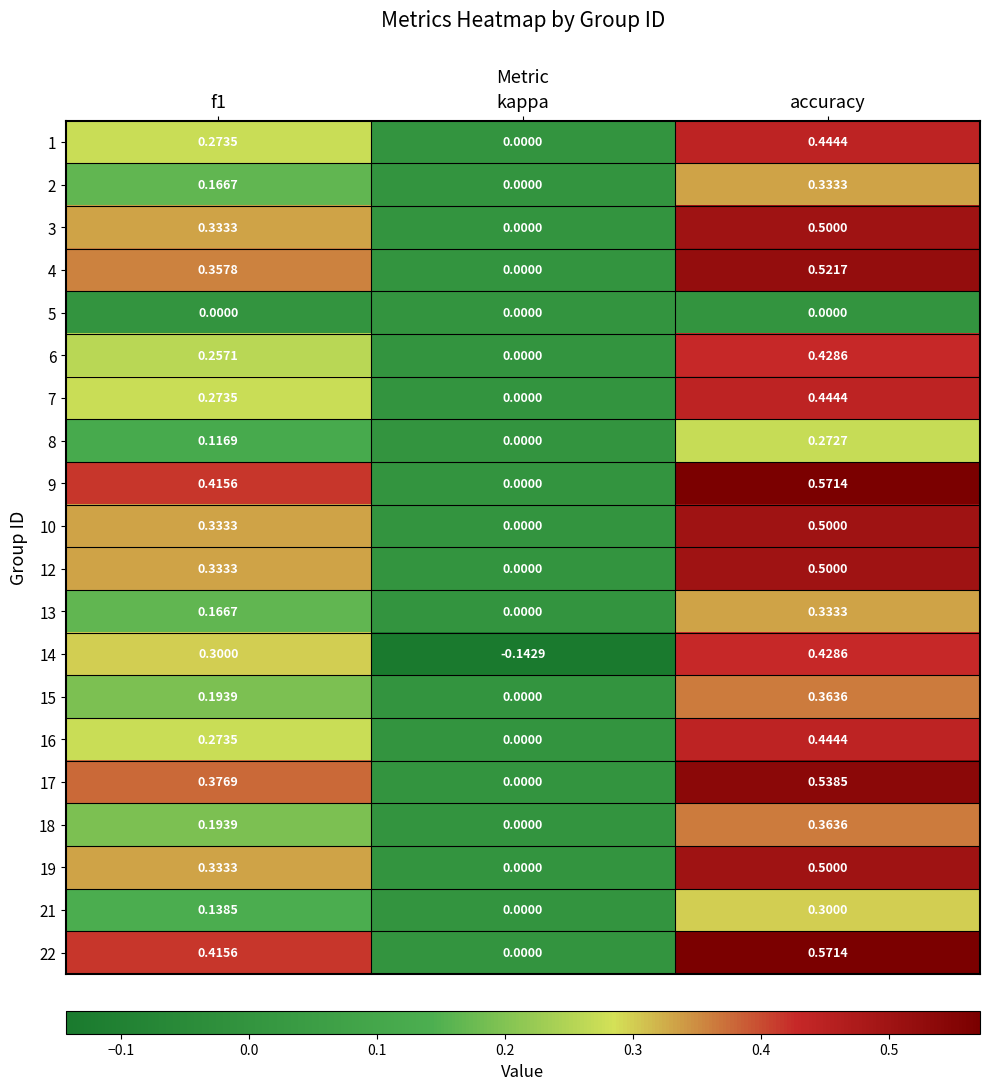

How many values in the 13 series exceed 0?

2